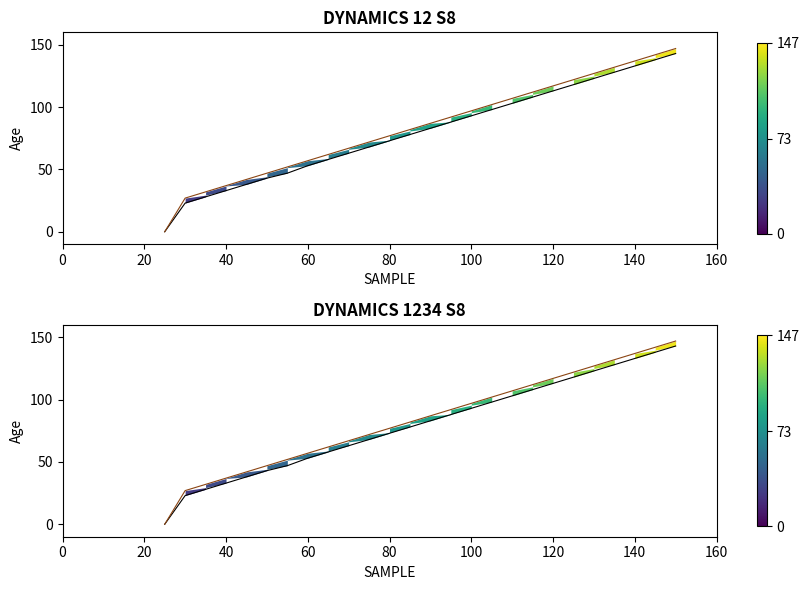

What is the total value across all series at 90?

170